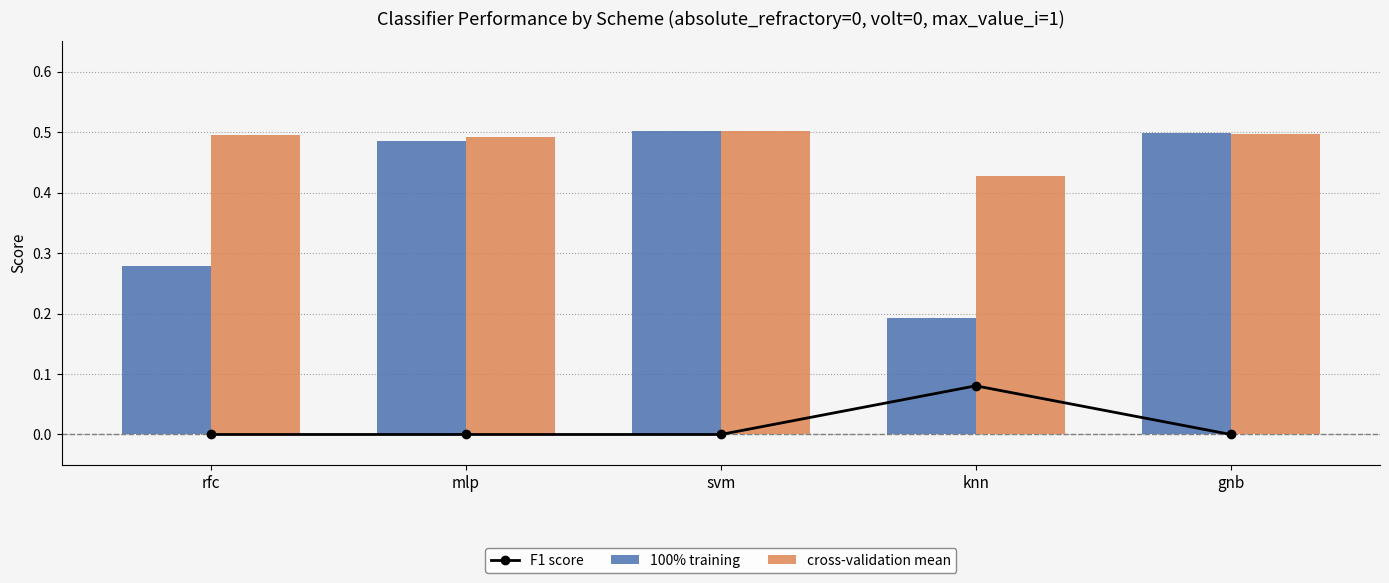

What are all the series names shown in the legend?

F1 score, 100% training, cross-validation mean